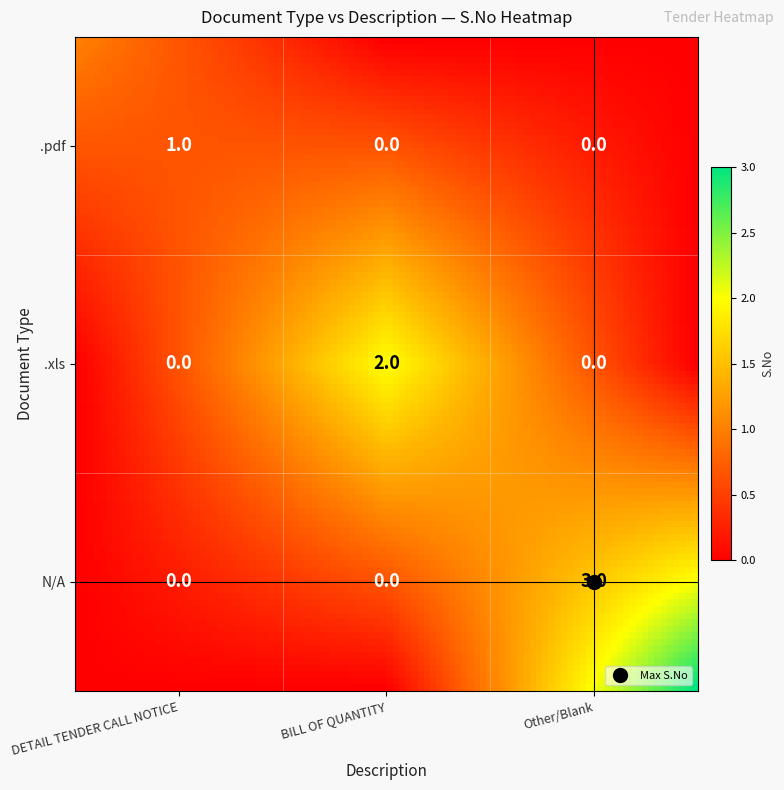

Rank the series by their average value, from highest to lowest.

N/A, .xls, .pdf